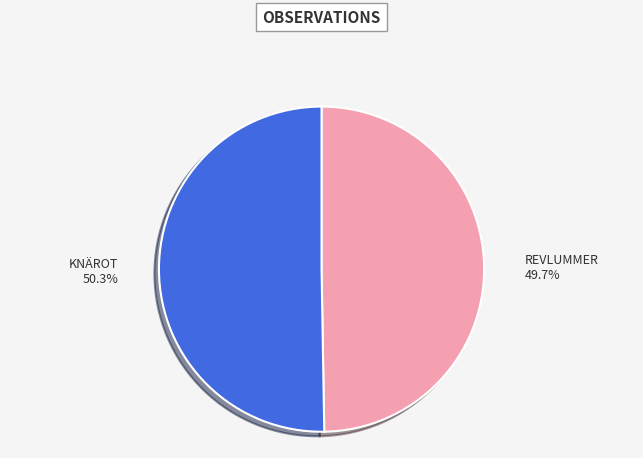

Is there a majority slice in this chart?

Yes